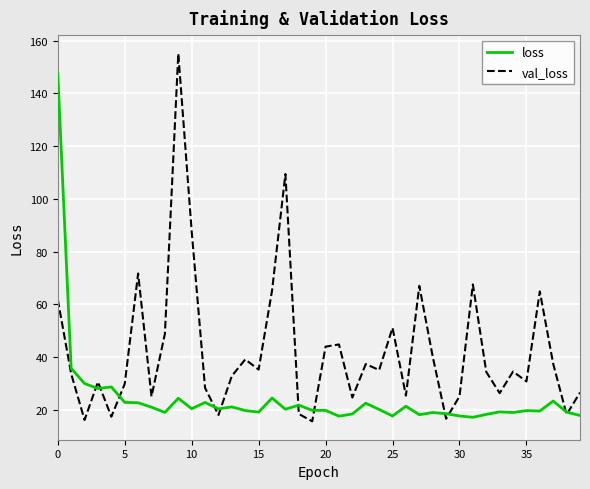

Is this an area chart (filled region under the line)?

No